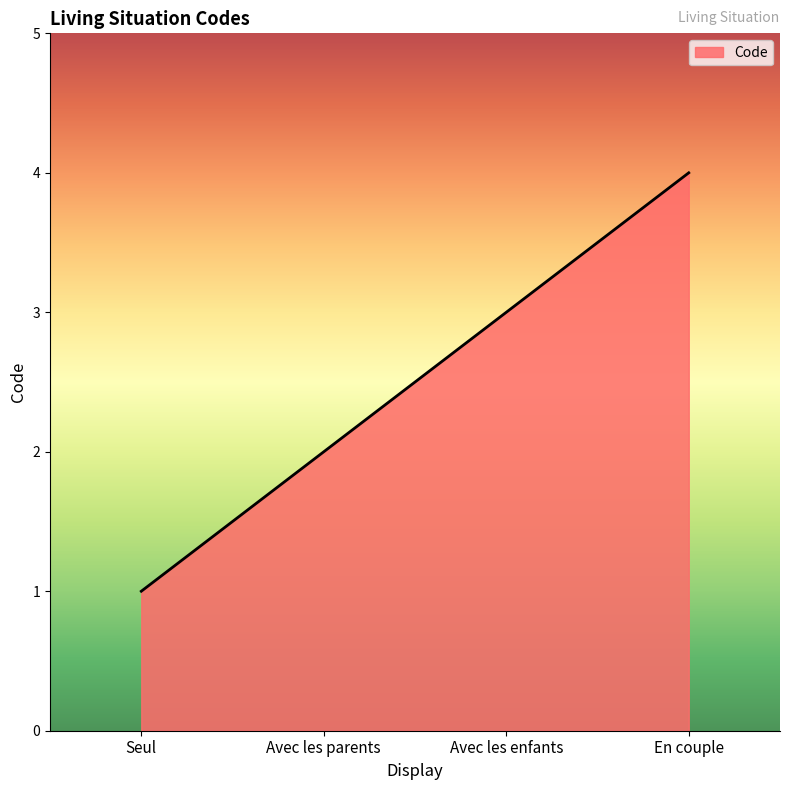

What position from the right is Avec les parents?

3